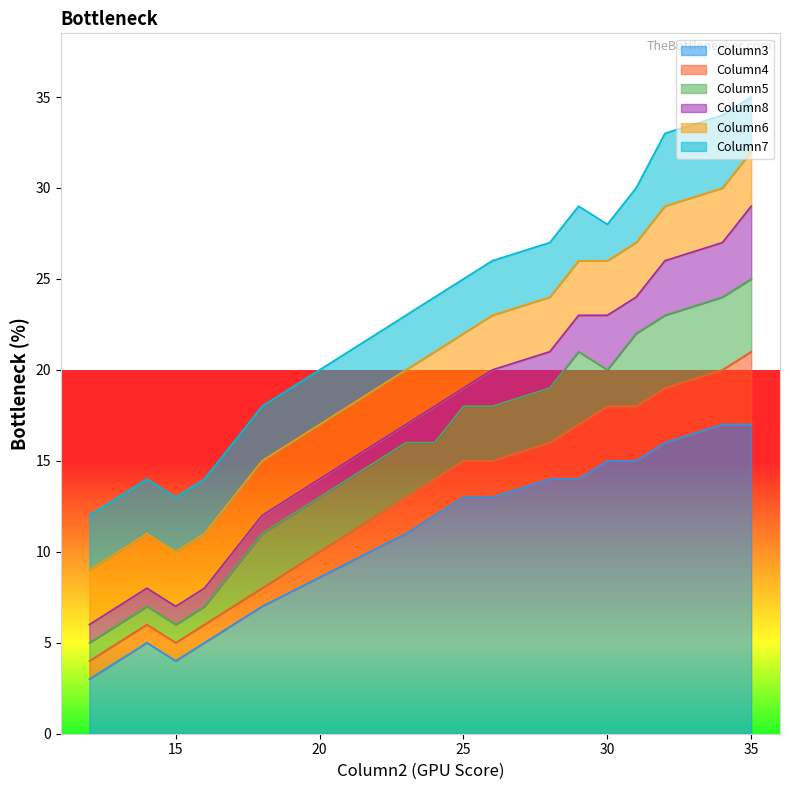

True or false: Column8 has a value of 0 at 15.

False